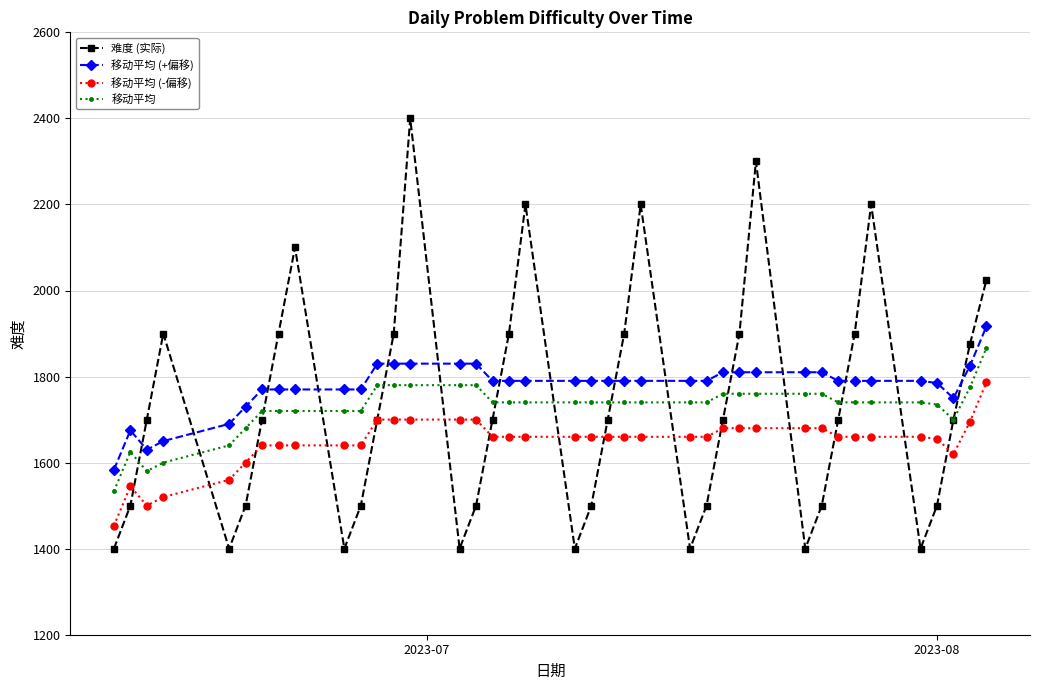

True or false: 移动平均 (+偏移) and 移动平均 intersect in this chart.

False